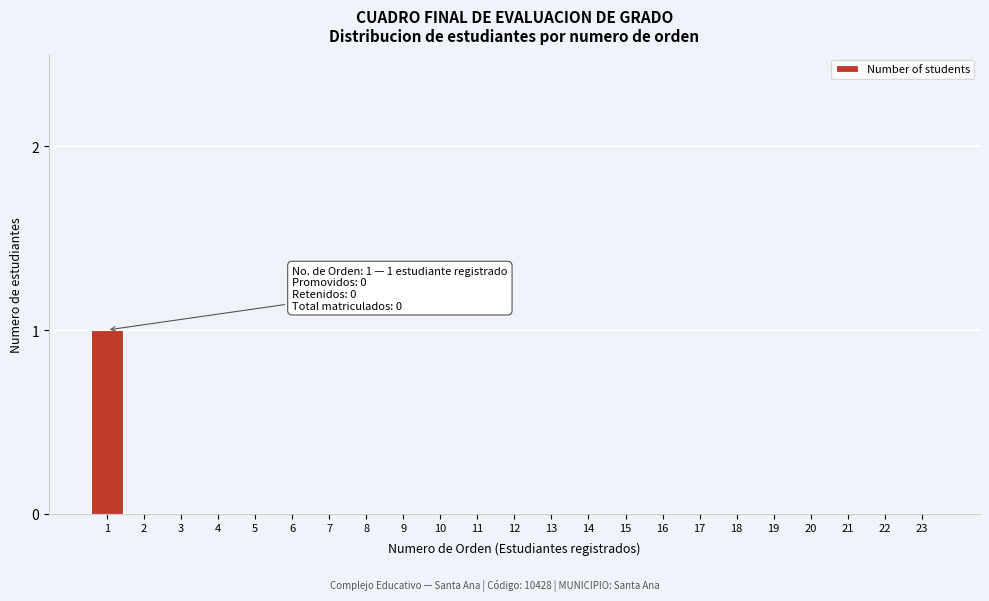

Reading right to left, extract all data points from this chart.

23=0	22=0	21=0	20=0	19=0	18=0	17=0	16=0	15=0	14=0	13=0	12=0	11=0	10=0	9=0	8=0	7=0	6=0	5=0	4=0	3=0	2=0	1=1